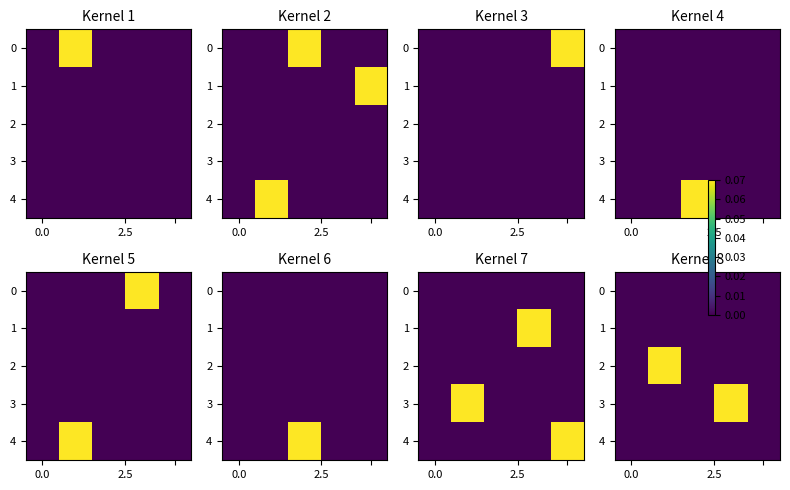

Is the value of row_1 at 0.0 greater than the value of row_4 at 4?

No